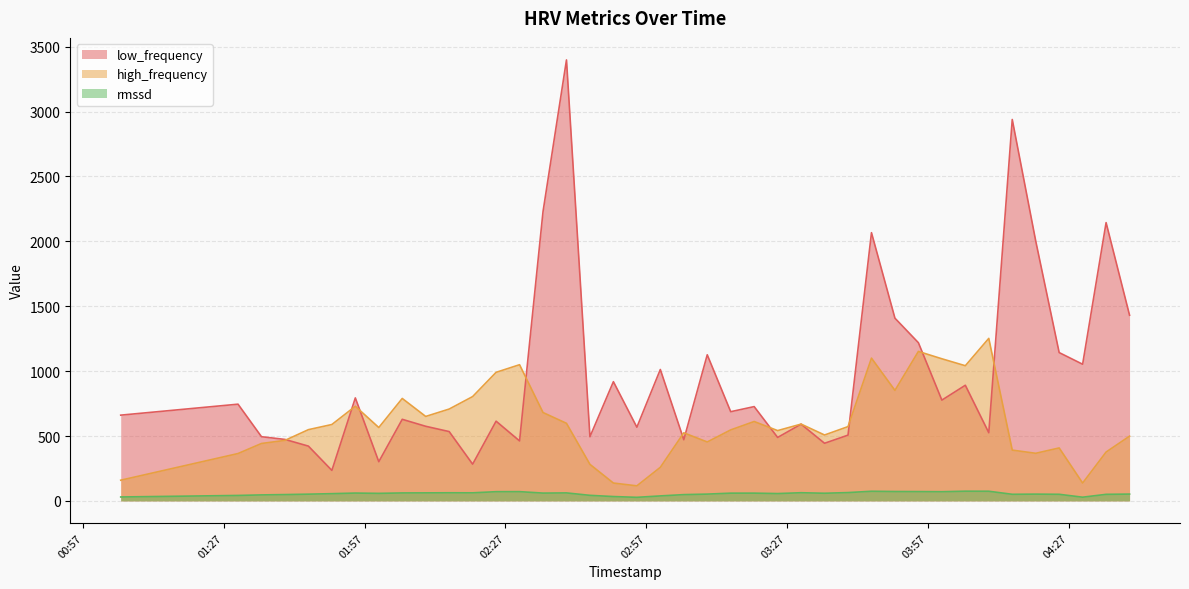

How many lines are shown in the chart?

3